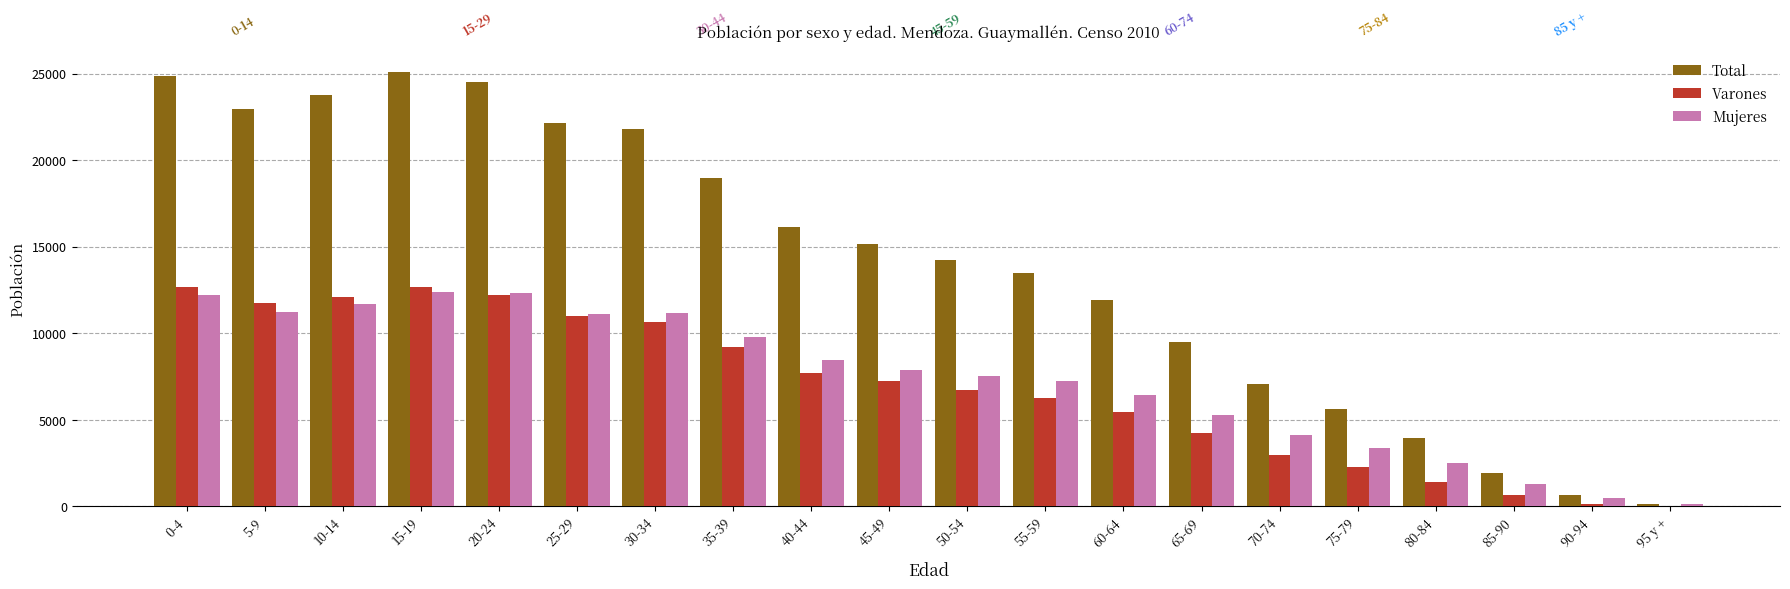

Between 85-90 and 95 y +, which series saw the biggest shift?

Total